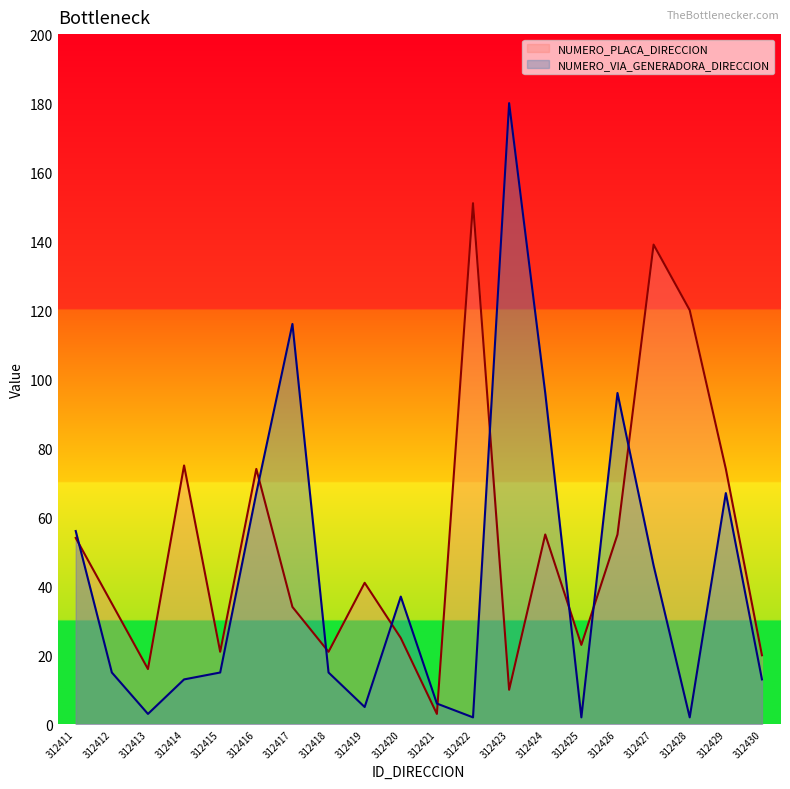

True or false: NUMERO_PLACA_DIRECCION and NUMERO_VIA_GENERADORA_DIRECCION cross at least once.

True